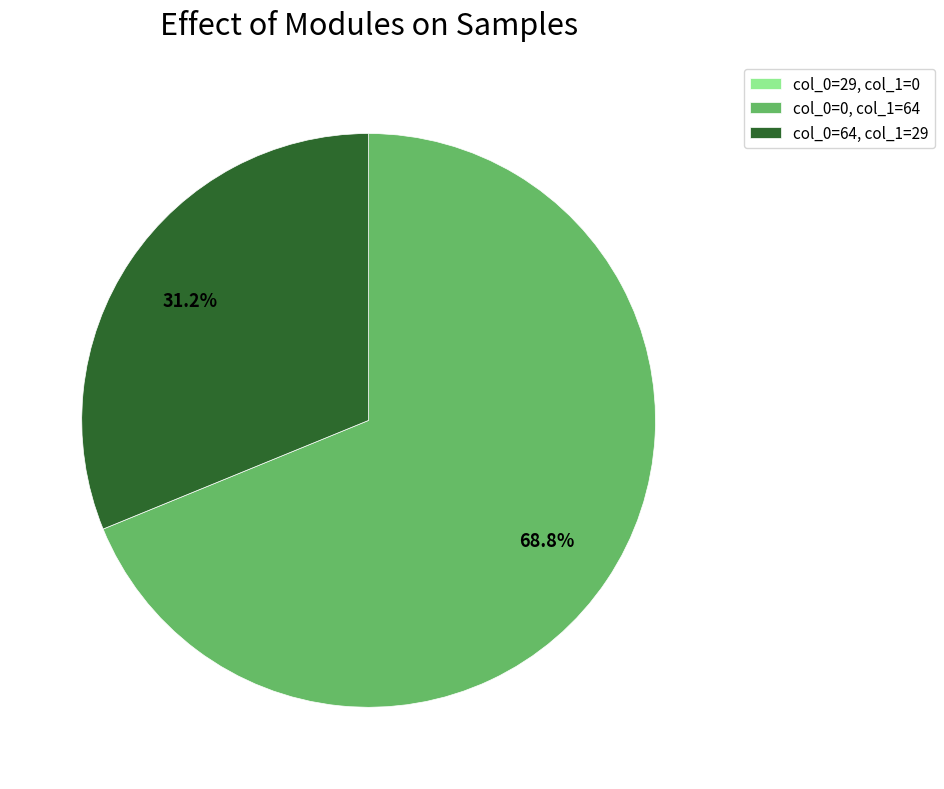

What is the majority slice?

col_0=0, col_1=64